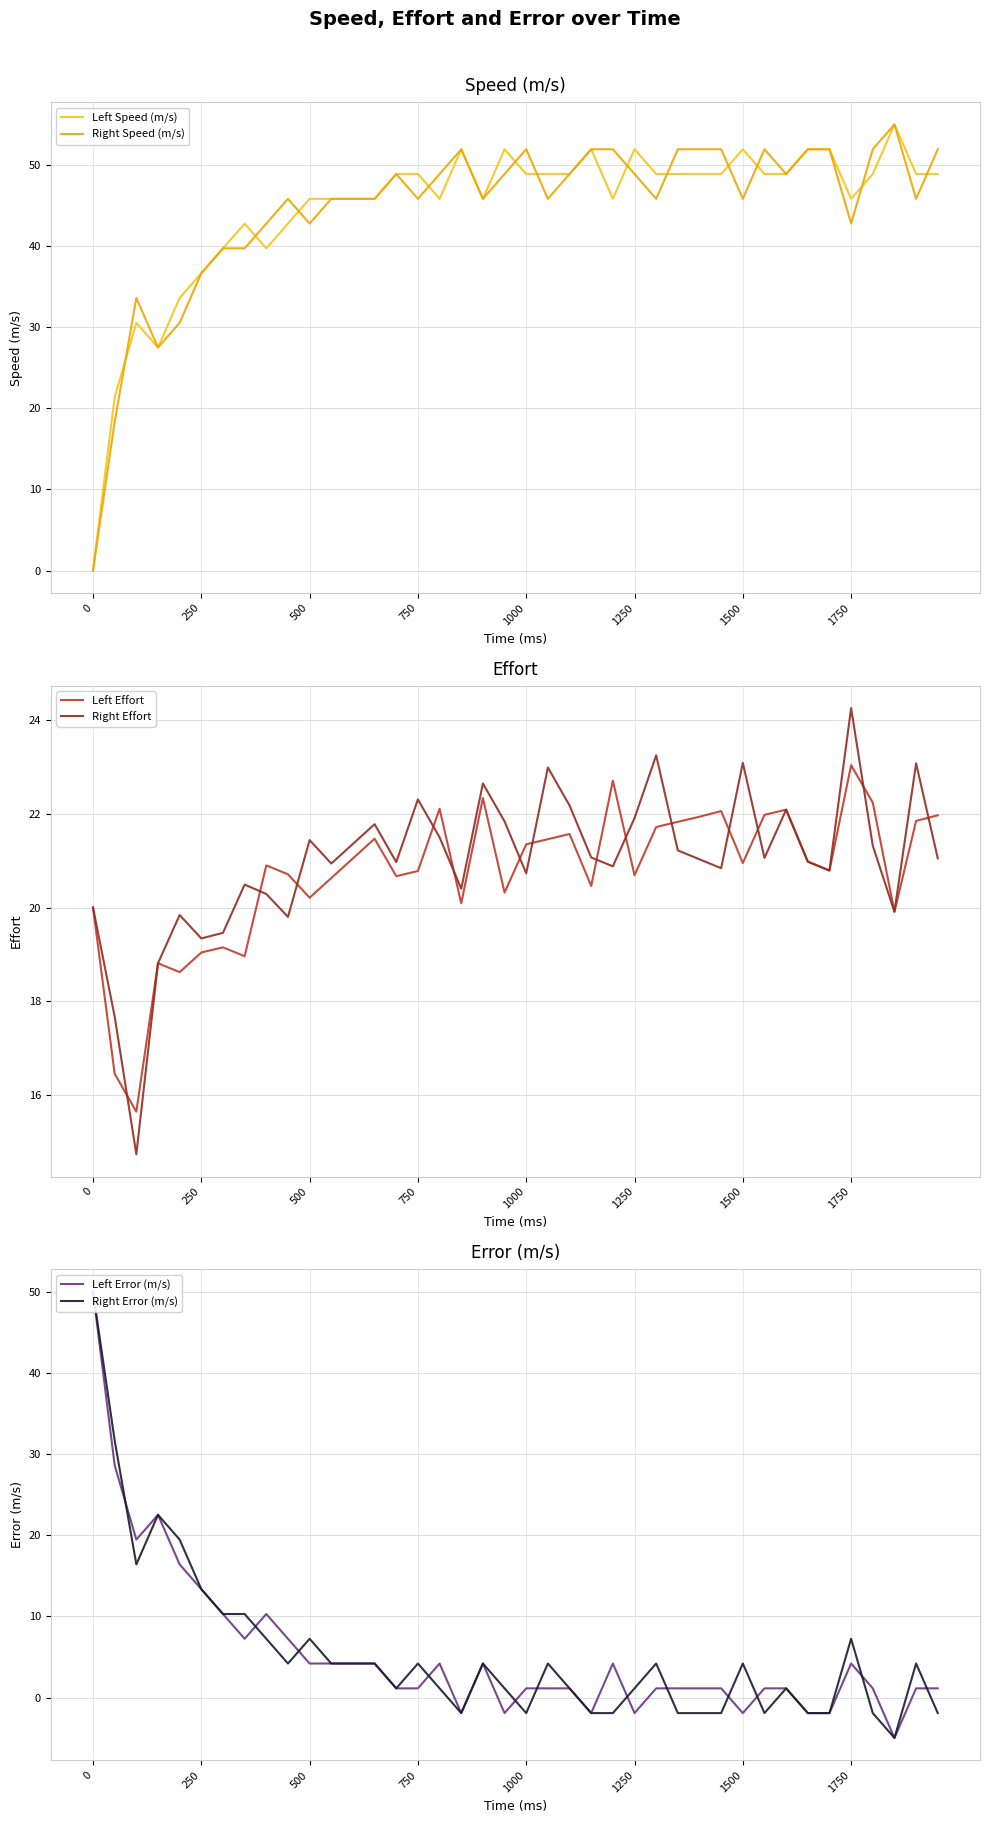

Is this an area chart (filled region under the line)?

No